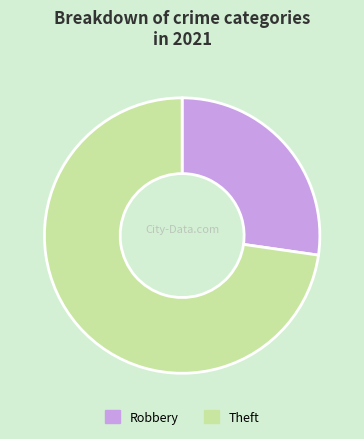

Rank the categories by value from highest to lowest.

Theft, Robbery